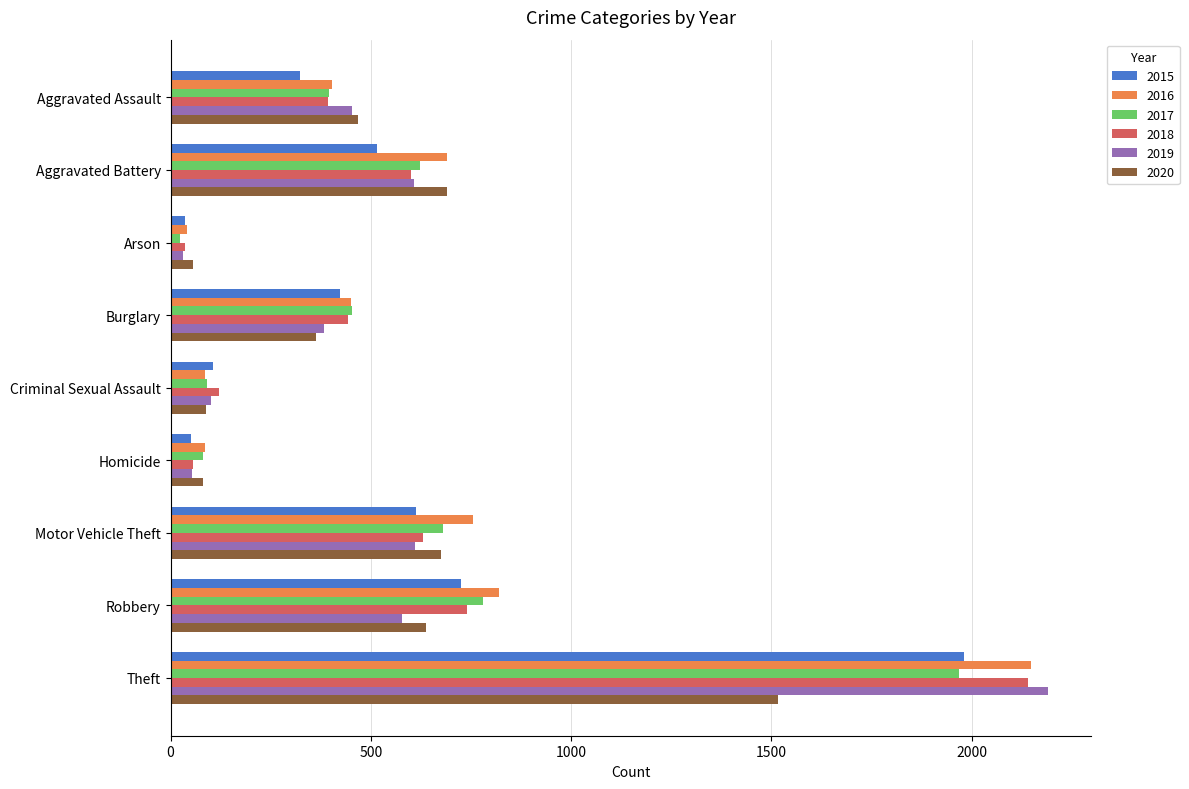

What are all the series names shown in the legend?

2015, 2016, 2017, 2018, 2019, 2020